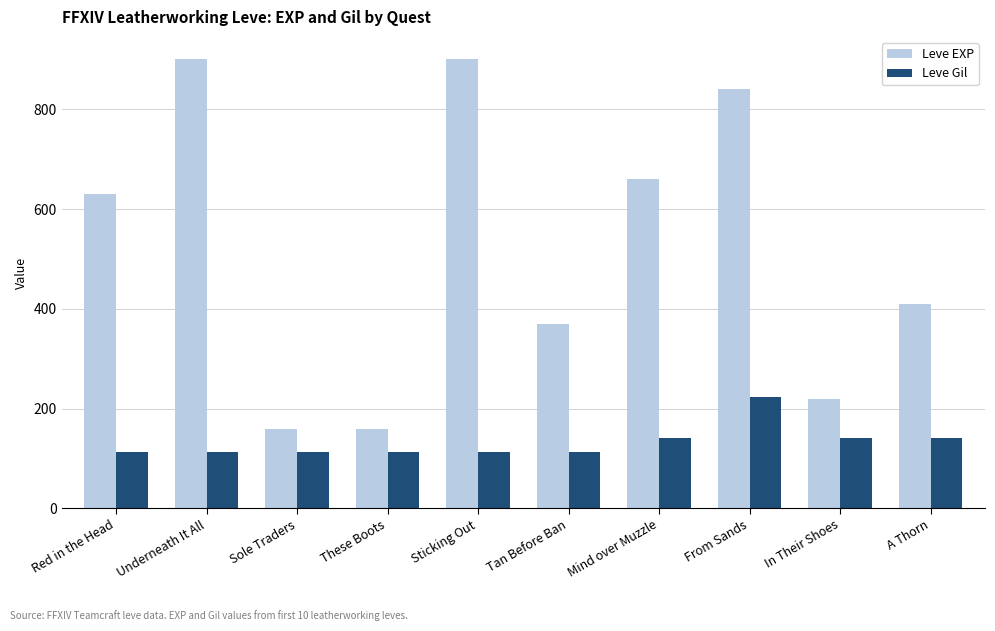

Between These Boots and Sticking Out, which series saw the biggest shift?

Leve EXP